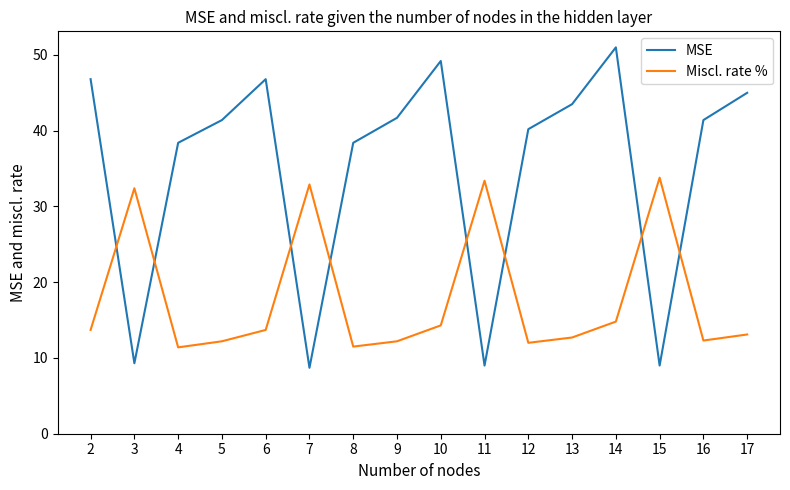

What is the sum of the MSE values at 12 and 6?

87.0